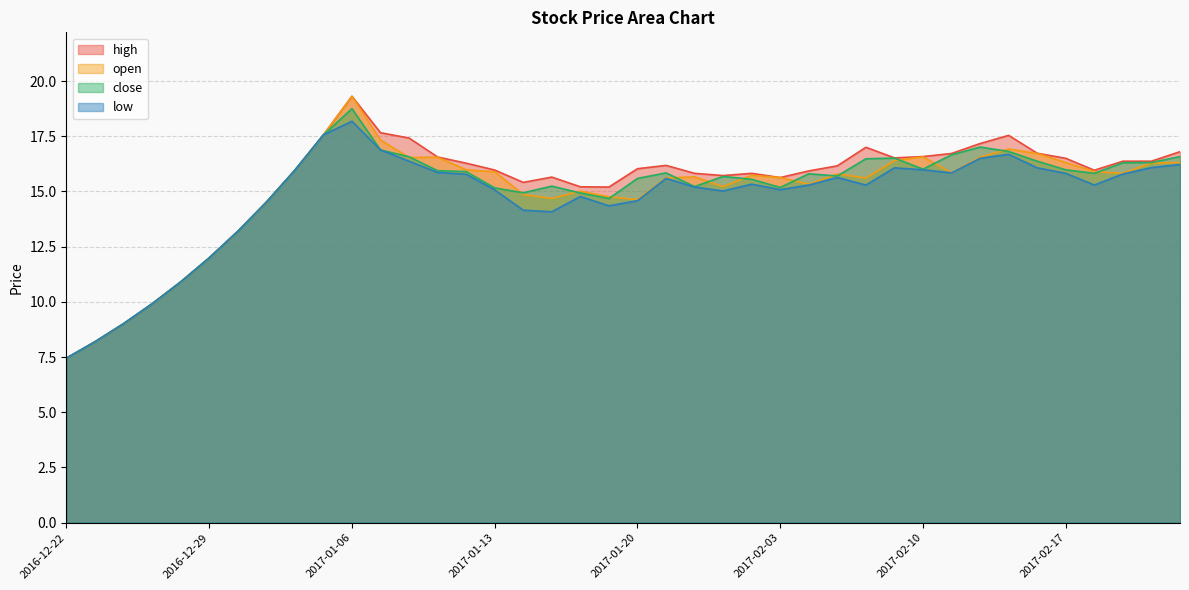

Does the chart have visible grid lines?

Yes